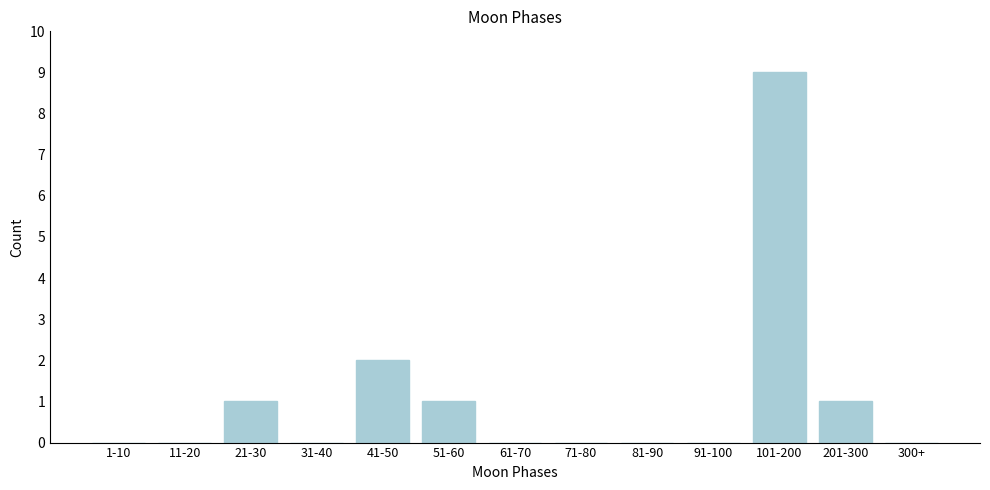

Reading right to left, transcribe all the data shown in this chart.

300+=0	201-300=1	101-200=9	91-100=0	81-90=0	71-80=0	61-70=0	51-60=1	41-50=2	31-40=0	21-30=1	11-20=0	1-10=0